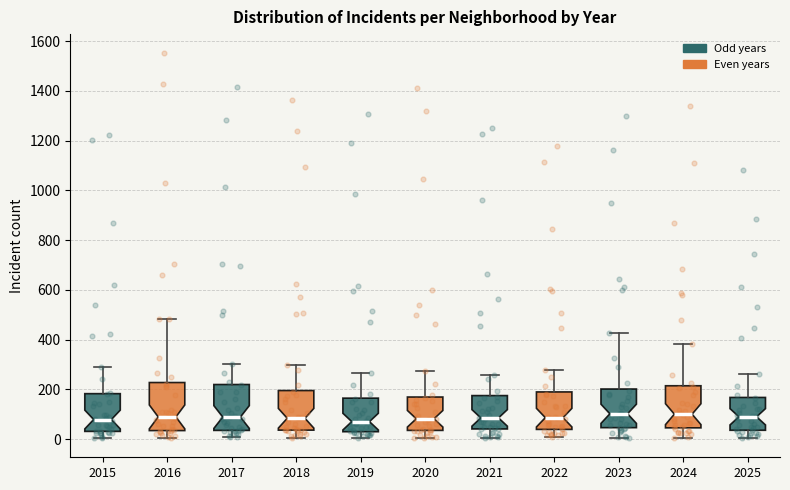

Reading left to right, transcribe this box plot: for each box, give where its median line is, the range the box spans, and where its two whiskers end, as read against the y-axis. The values are not printed on the chart, so give them approximately, as read against the axis.

2015: median 80, box 40 to 180, whiskers 0 to 300
2016: median 80, box 40 to 220, whiskers 0 to 480
2017: median 80, box 40 to 220, whiskers 0 to 300
2018: median 80, box 40 to 200, whiskers 0 to 300
2019: median 80, box 20 to 160, whiskers 0 to 260
2020: median 80, box 40 to 160, whiskers 0 to 280
2021: median 80, box 40 to 180, whiskers 0 to 260
2022: median 80, box 40 to 180, whiskers 0 to 280
2023: median 100, box 40 to 200, whiskers 0 to 420
2024: median 100, box 40 to 220, whiskers 0 to 380
2025: median 80, box 40 to 160, whiskers 0 to 260